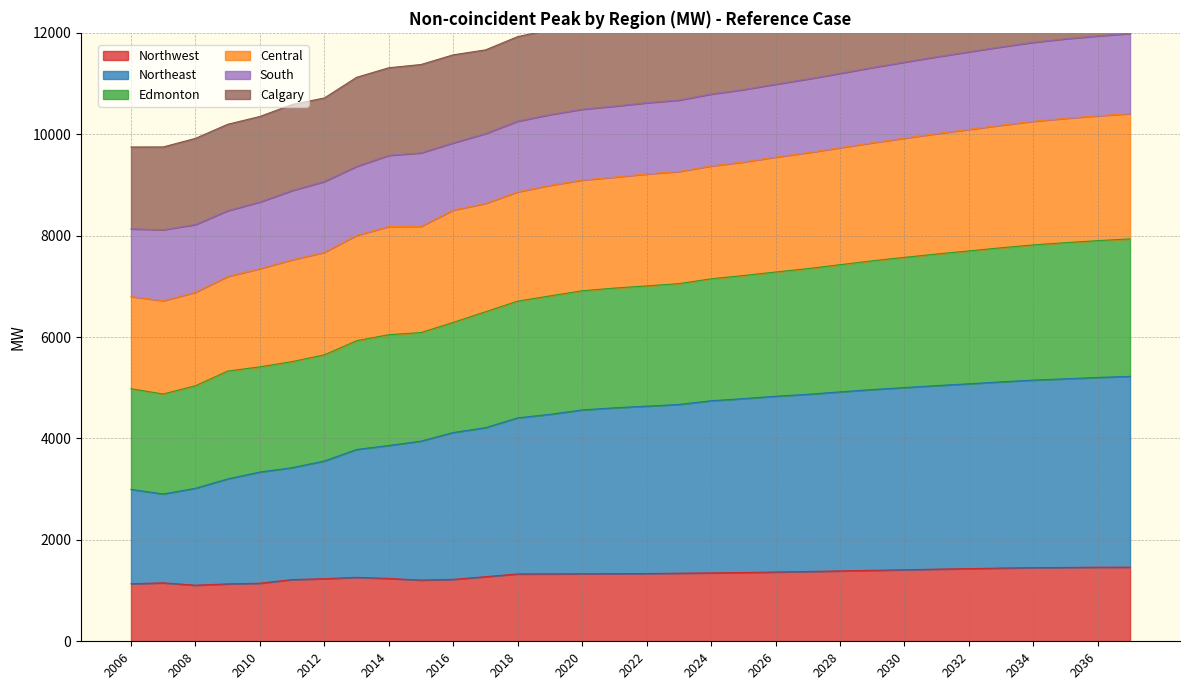

What is the approximate value of Northwest at 2034, to the nearest 5?

1450